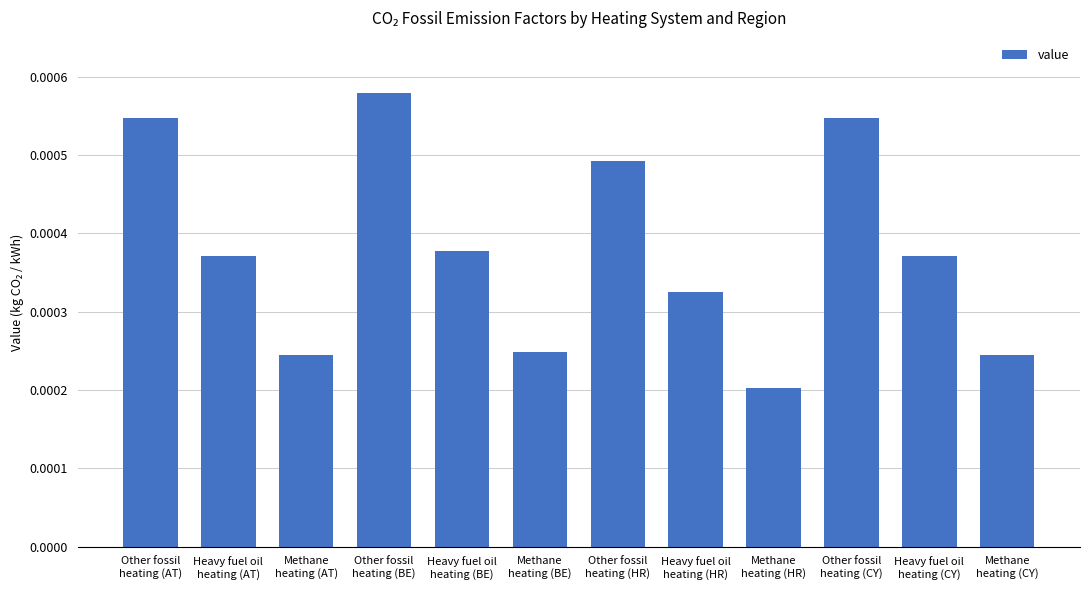

Count the values in the range 0 to 1.

12